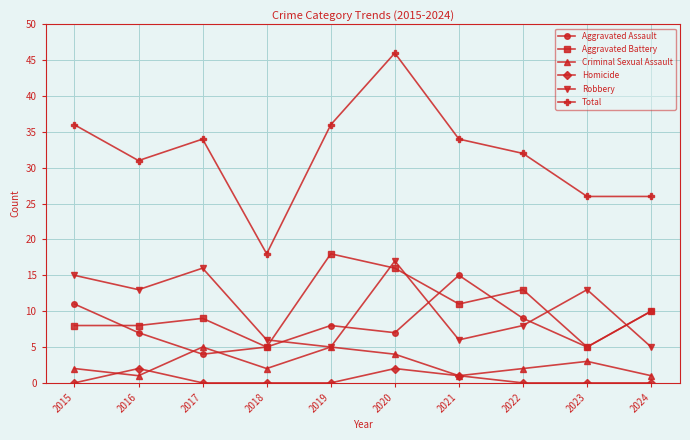

What is the spread (max minus min) of values at 2023?

26